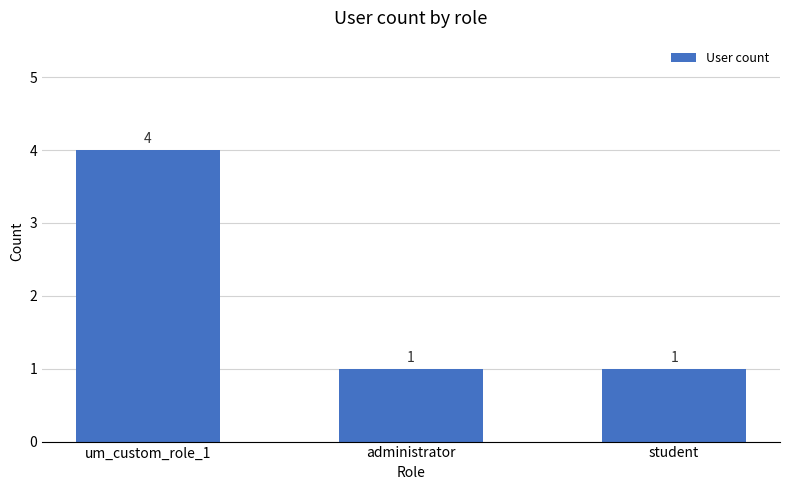

What value does the data have at student?

1